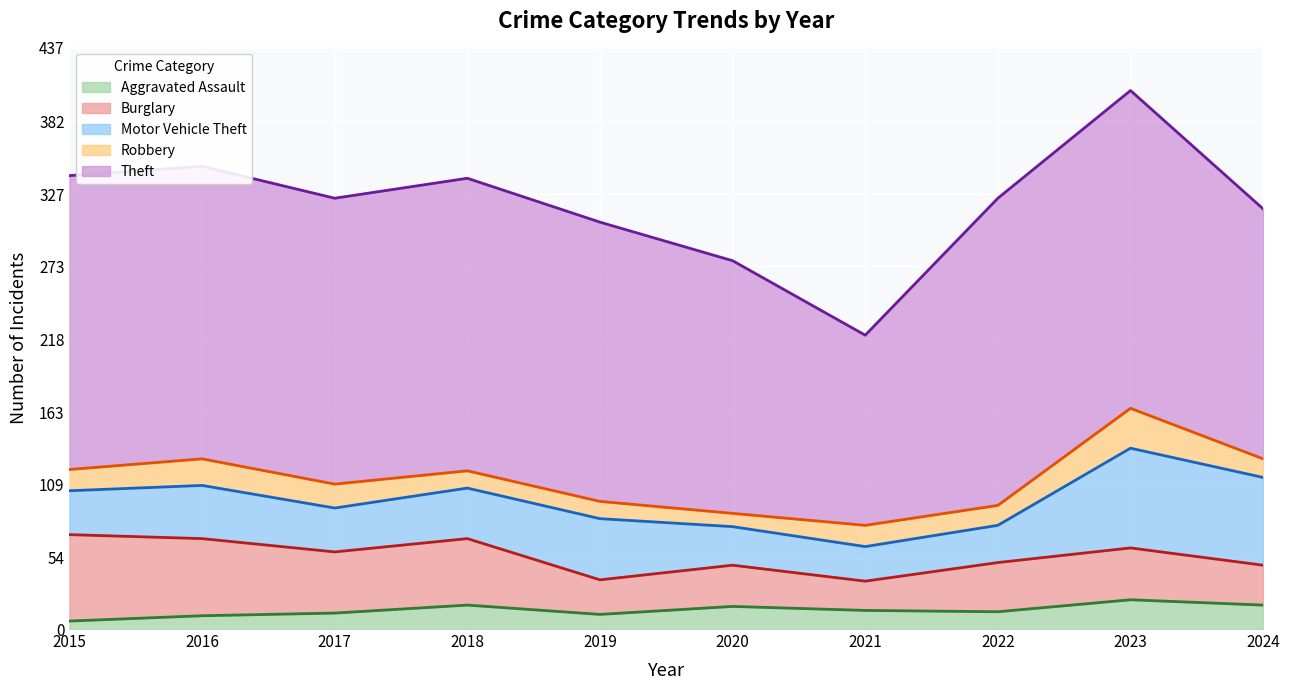

Does the chart display data point markers on the line(s)?

No